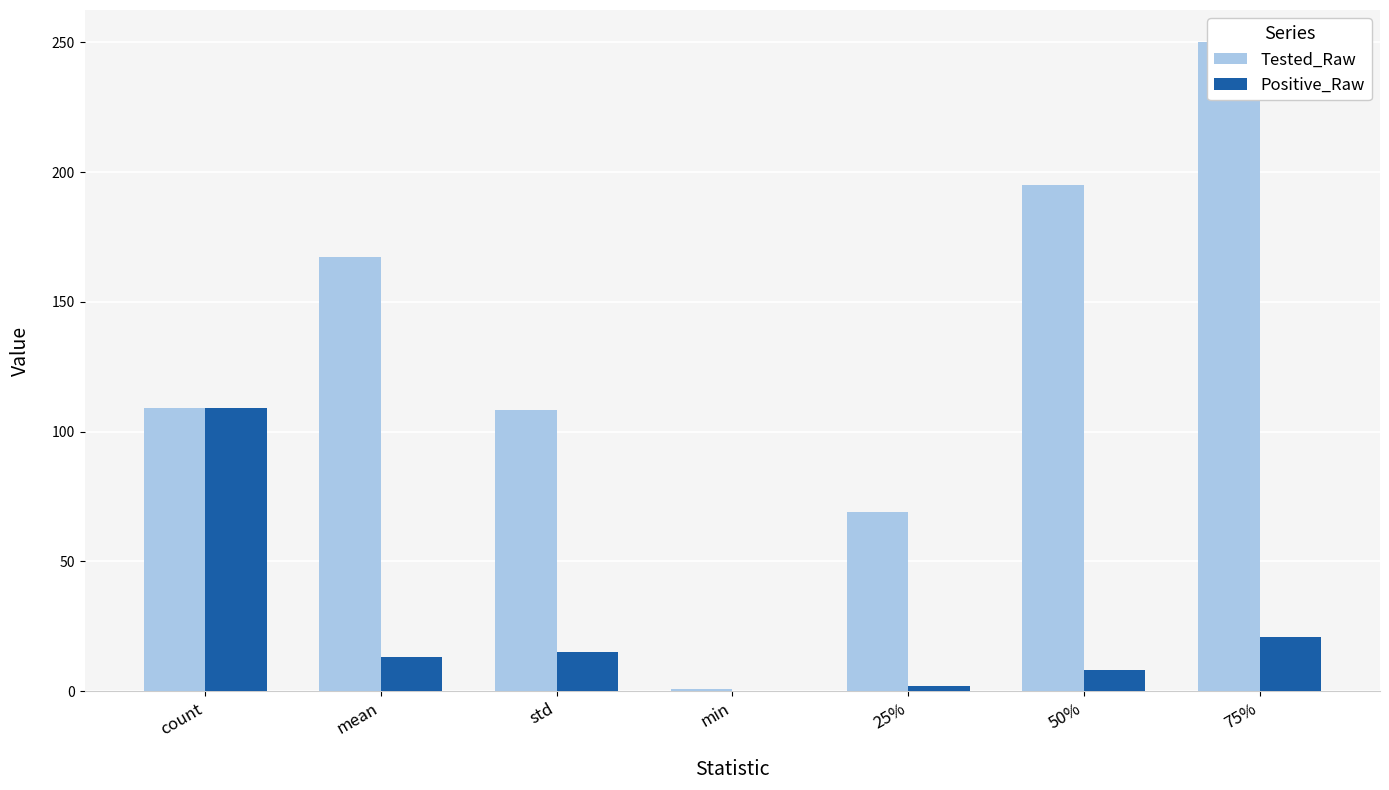

Is the value of Positive_Raw at mean greater than the value of Tested_Raw at 25%?

No